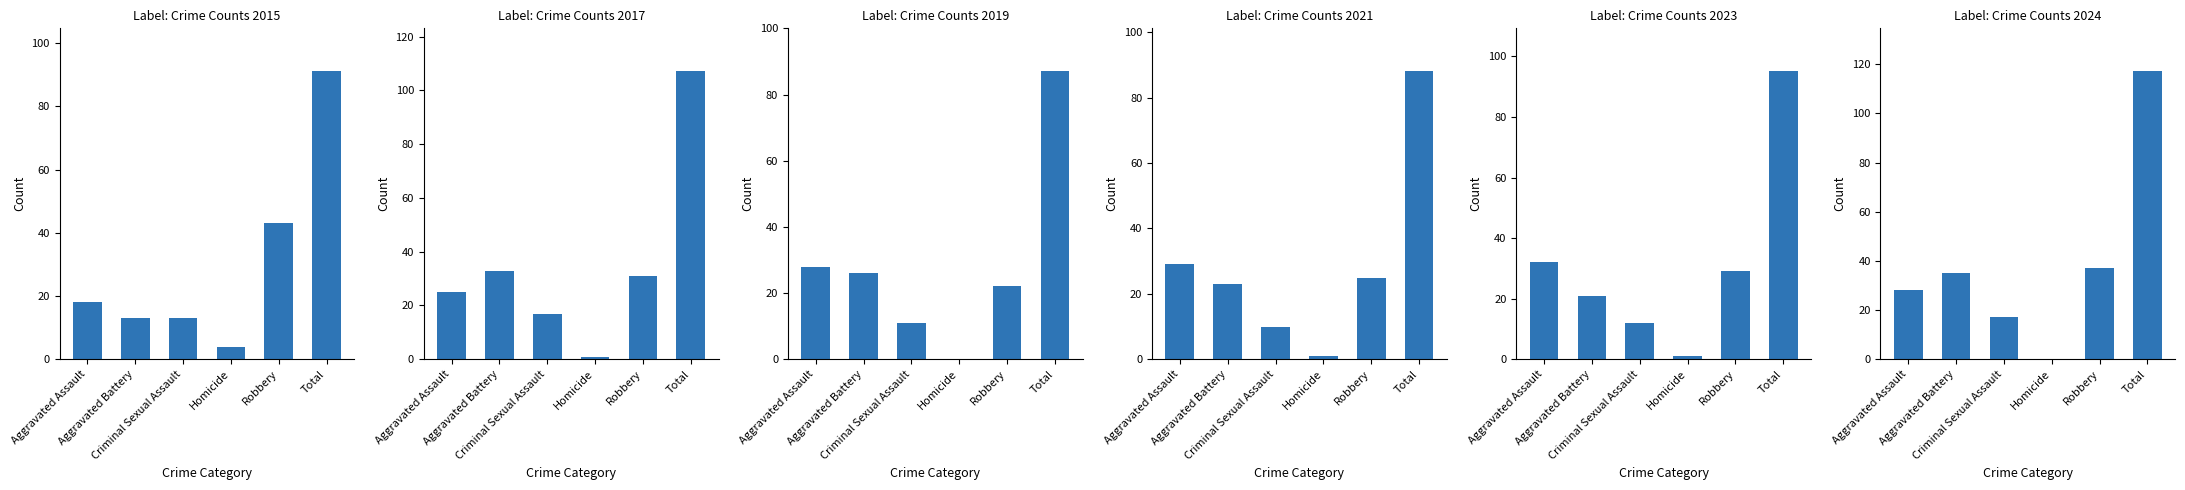

What is the label of the 1st bar from the right?

Total